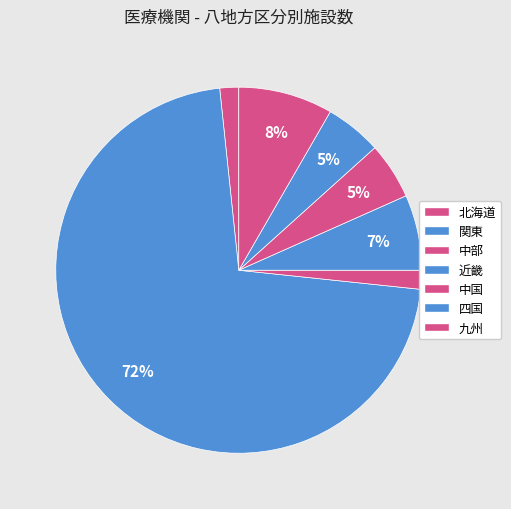

How many slices are in this pie chart?

7